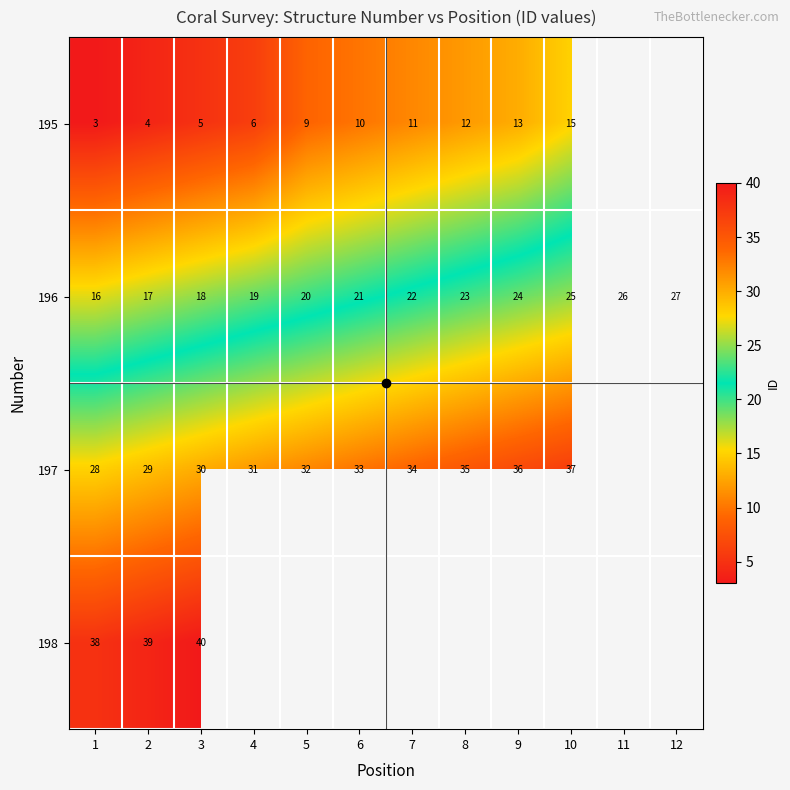

Is the value of 196 at 2 greater than the value of 195 at 3?

Yes